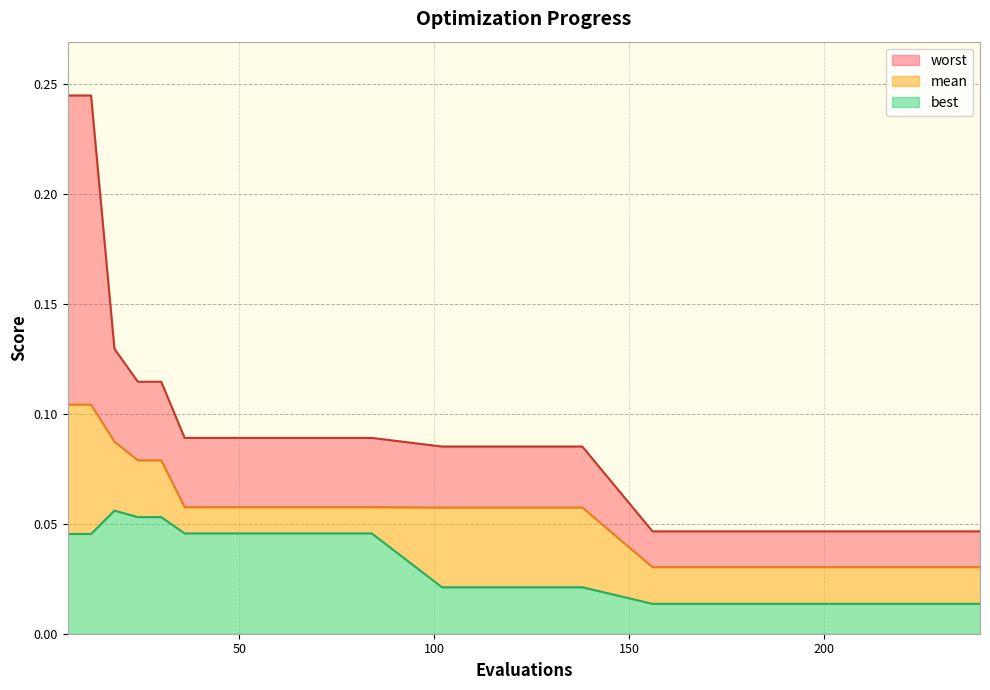

Reading left to right, list all the values displayed in this chart.

mean: 0.1	0.1	0.1	0.1	0.1	0.1	0.1	0.1	0.1	0.1	0.1	0.1	0.1	0.1	0.0	0.0	0.0	0.0	0.0
best: 0.0	0.0	0.1	0.1	0.1	0.0	0.0	0.0	0.0	0.0	0.0	0.0	0.0	0.0	0.0	0.0	0.0	0.0	0.0
worst: 0.2	0.2	0.1	0.1	0.1	0.1	0.1	0.1	0.1	0.1	0.1	0.1	0.1	0.1	0.0	0.0	0.0	0.0	0.0